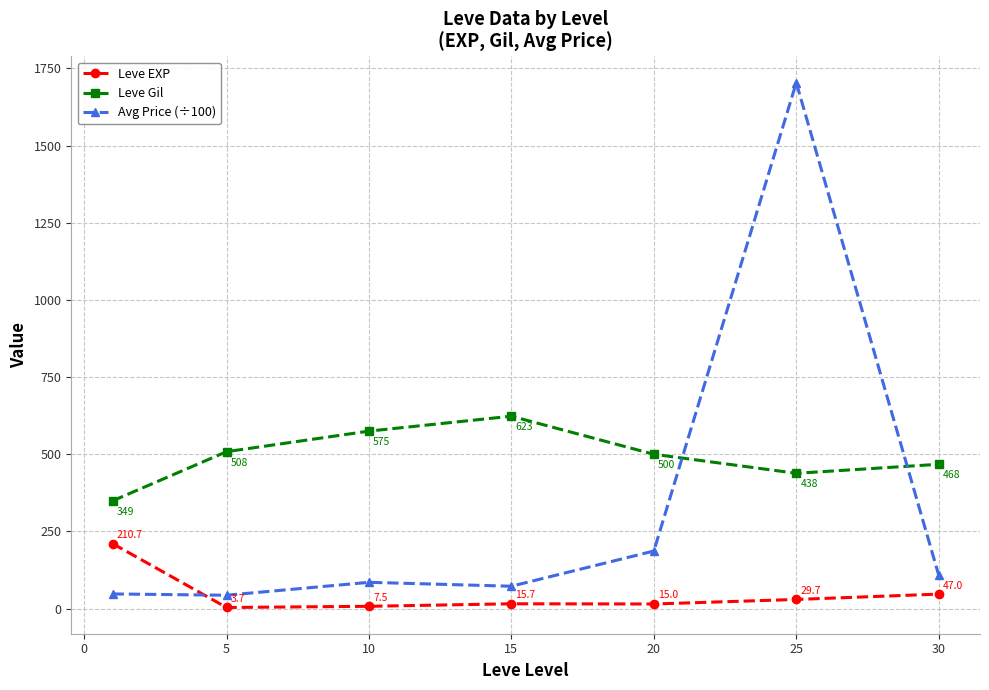

Reading left to right, transcribe all the data shown in this chart.

Leve EXP: 210.7	3.7	7.5	15.7	15.0	29.7	47.0
Leve Gil: 349.2	508.3	575.0	623.3	500.0	438.3	467.5
Avg Price (÷100): 47.6	43.4	85.2	72.5	186.5	1703.6	108.7